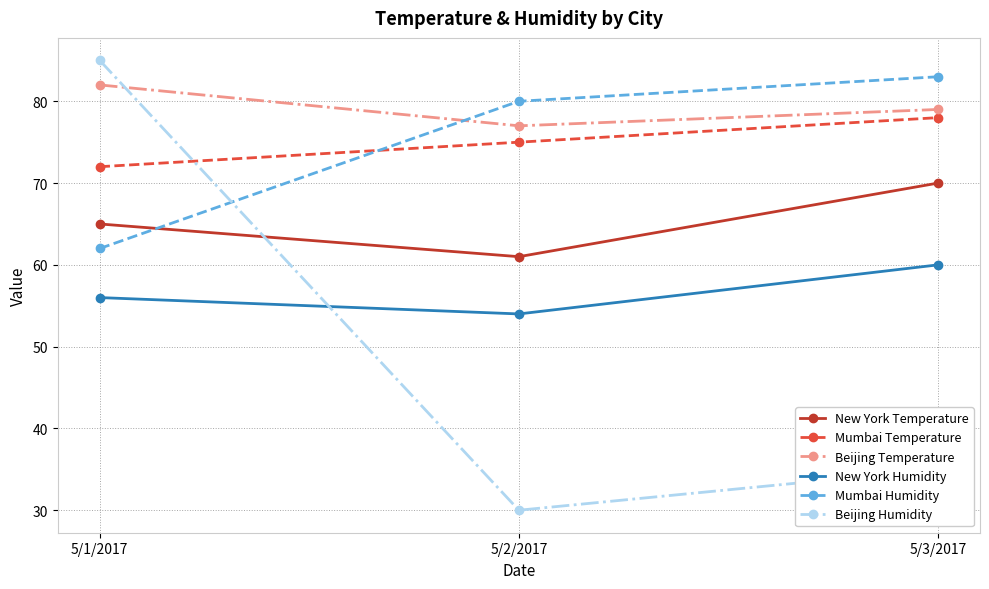

What are all the series names shown in the legend?

New York Temperature, Mumbai Temperature, Beijing Temperature, New York Humidity, Mumbai Humidity, Beijing Humidity